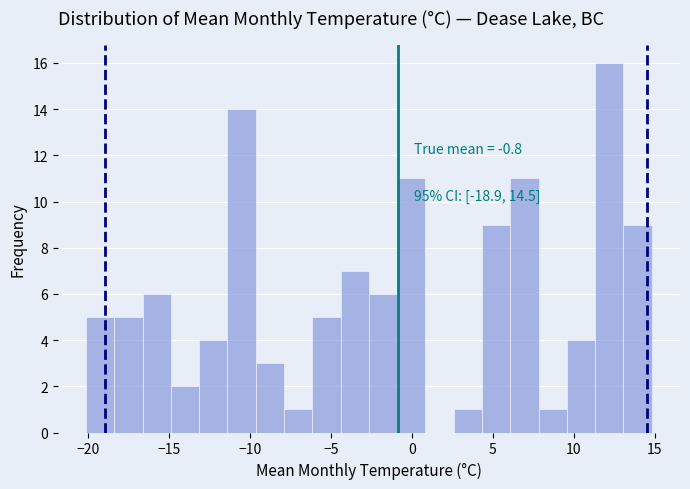

Read against the x-axis, roughly where is the centre of the tallest bar?

12.0